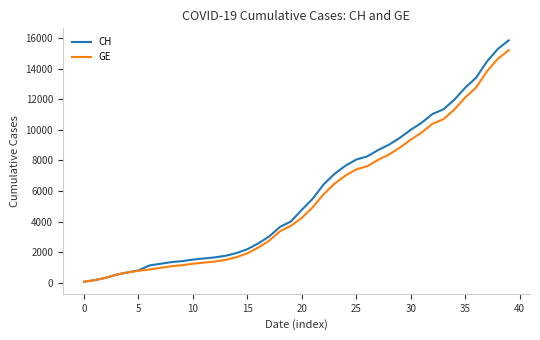

What is the maximum value shown in the chart?

15850